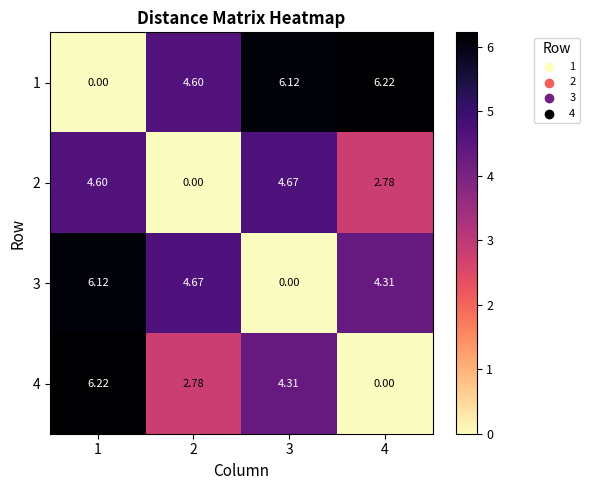

Is the value of 1 at 4 greater than the value of 3 at 3?

Yes